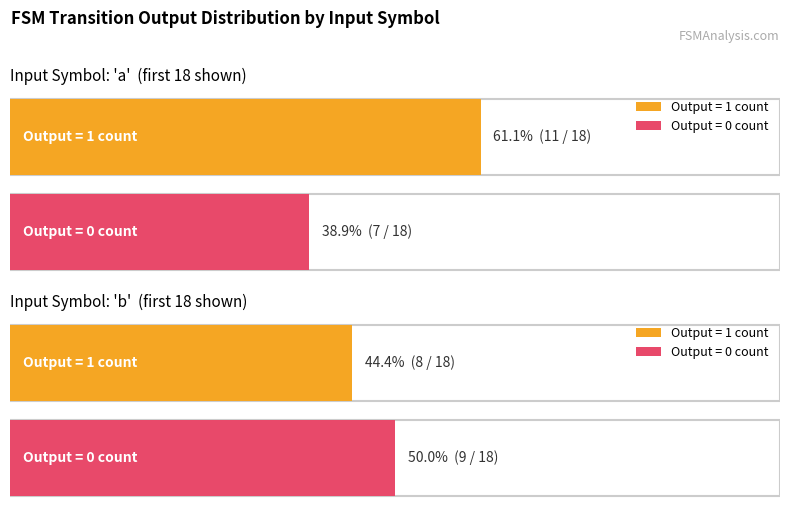

Which category has the highest value across all series?

input_symbol_a